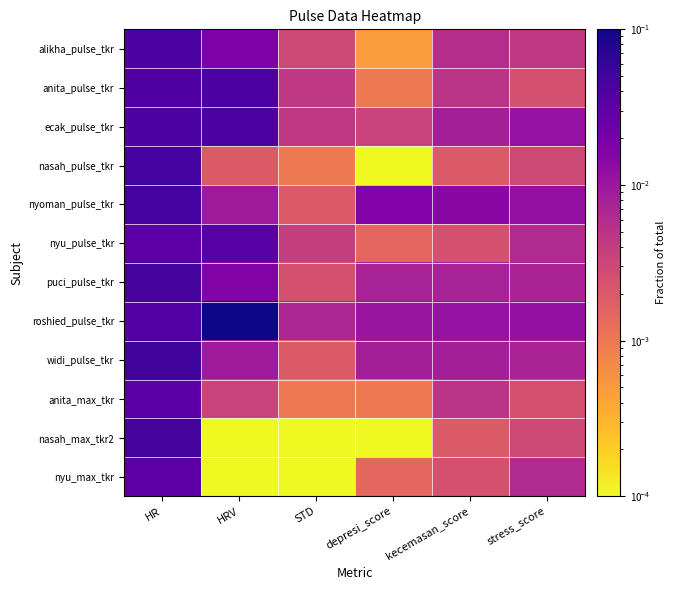

Between stress_score and HR, which is larger?

HR